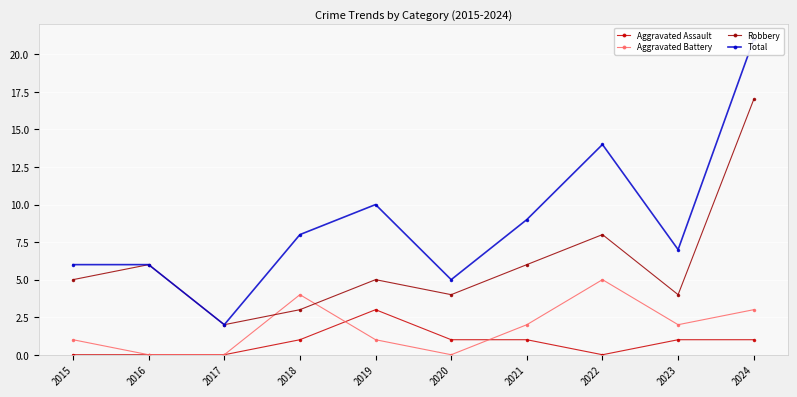

Rank the series by their maximum value, from lowest to highest.

Aggravated Assault, Aggravated Battery, Robbery, Total